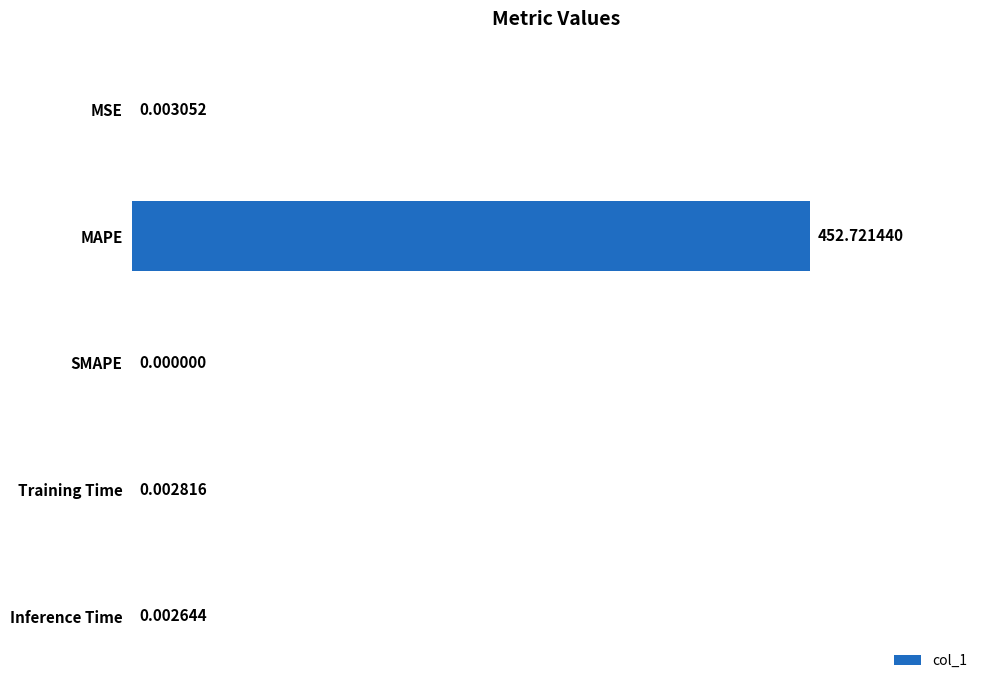

Which has a higher value, MAPE or MSE?

MAPE